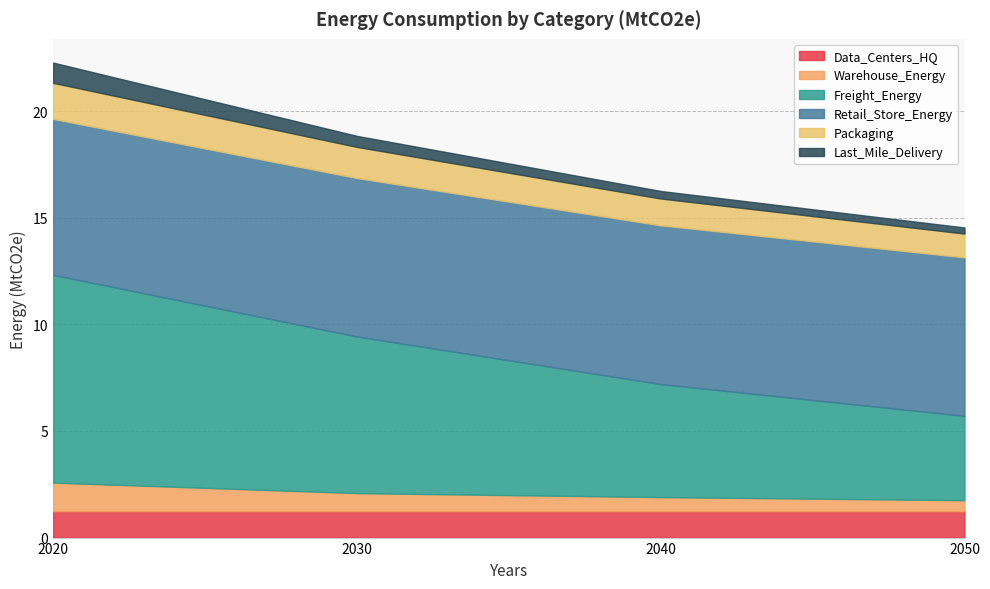

At which category does Data_Centers_HQ reach its first local valley?

2040